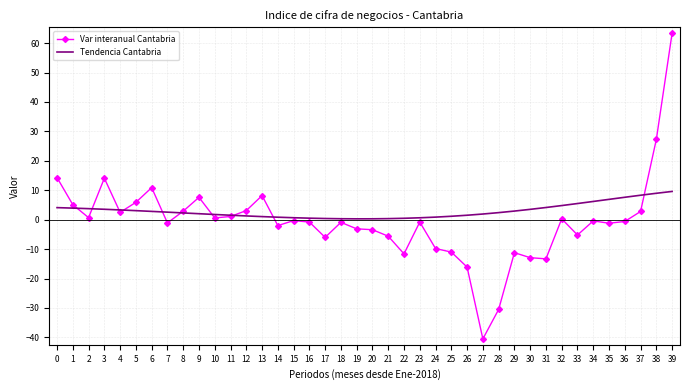

Rank the series at 17 from highest to lowest value.

Tendencia Cantabria, Var interanual Cantabria